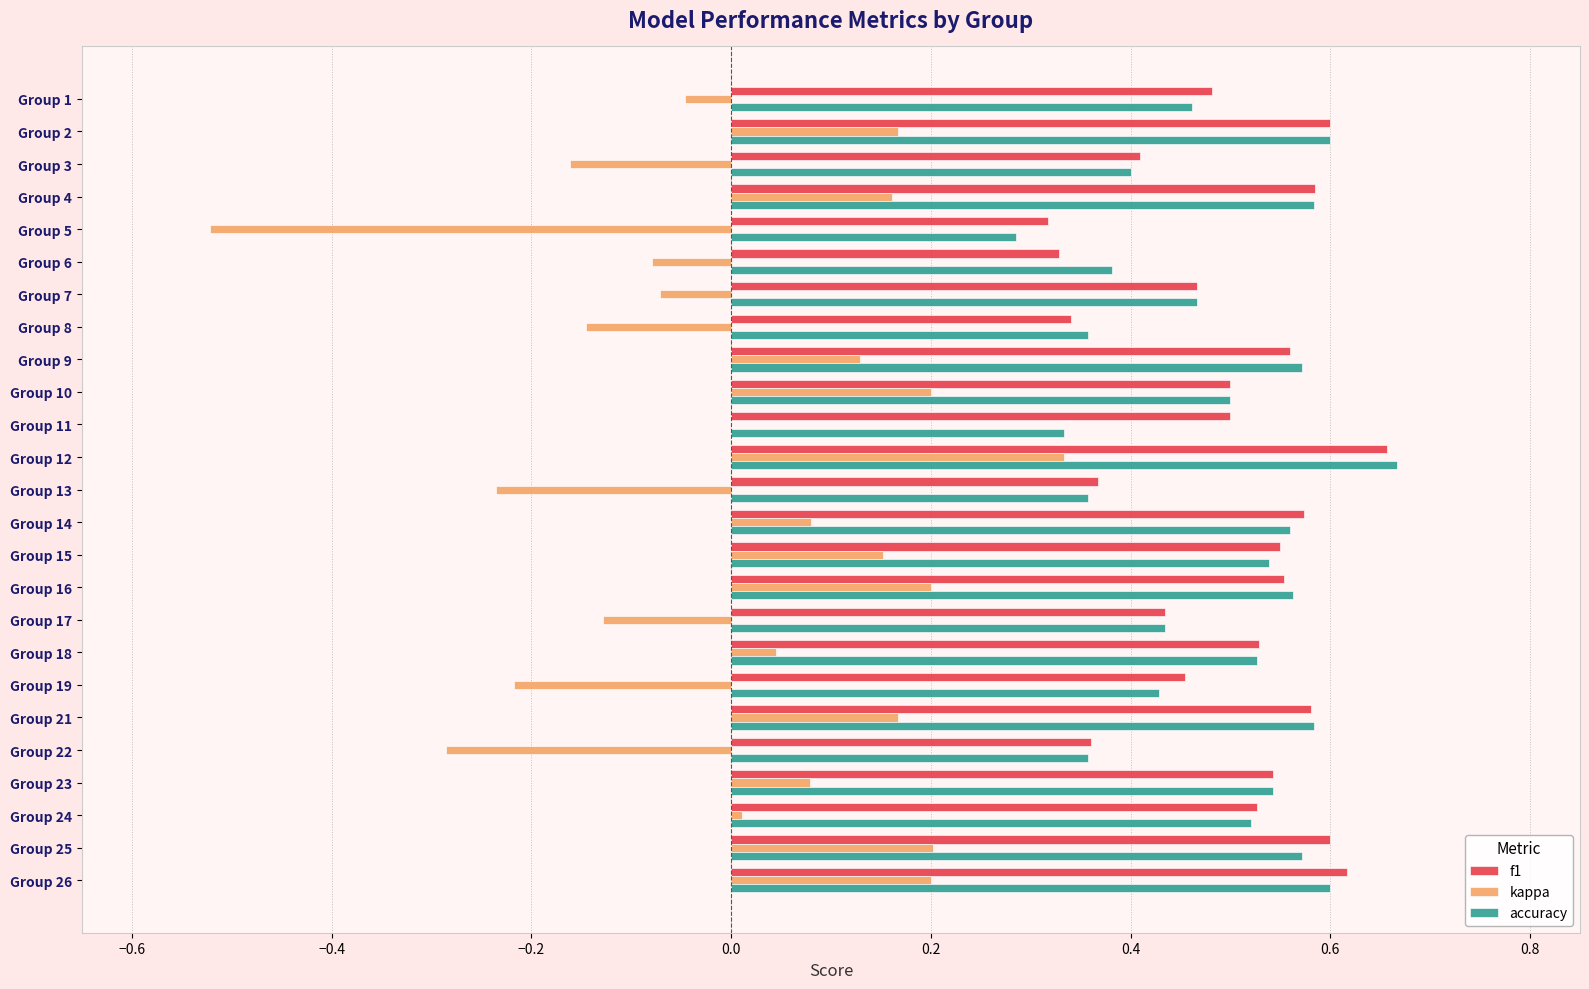

The kappa series shows 0.3 at Group 12. True or false?

True